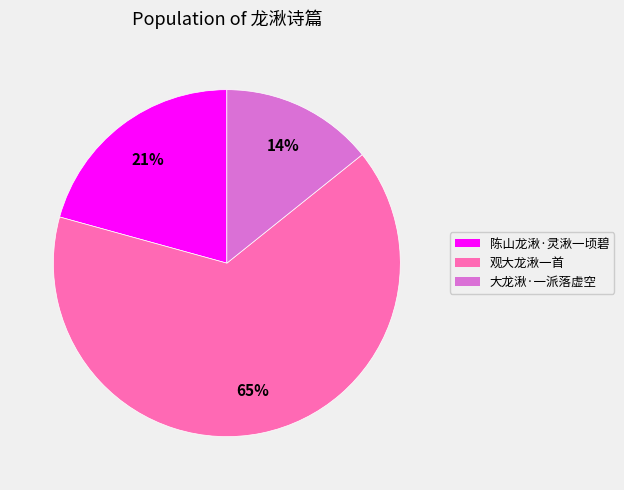

Combined, do 观大龙湫一首 and 大龙湫·一派落虚空 account for over 50%?

Yes